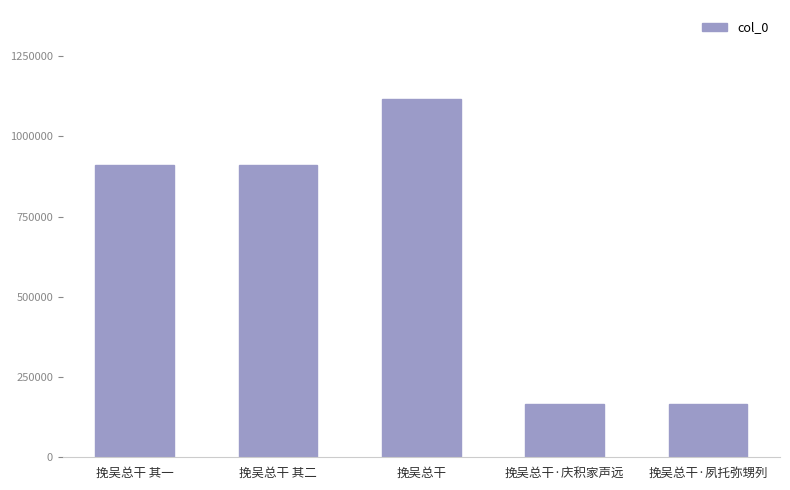

What is the sum of all values?

3262186